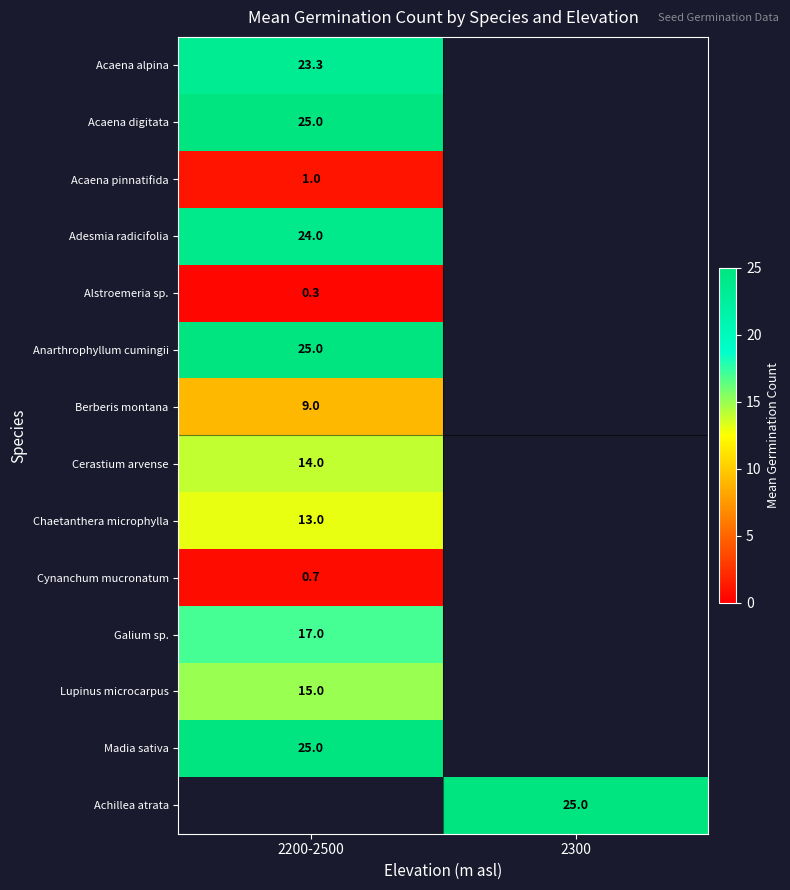

How many values in Achillea atrata are above zero?

1